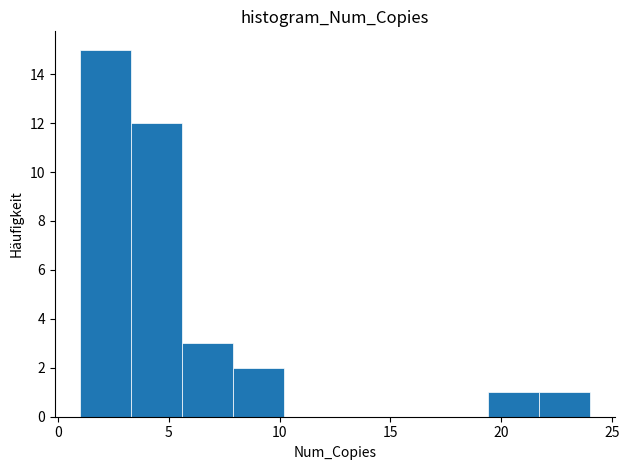

Over which range of the x-axis is the bar tallest?

1.0 to 3.3